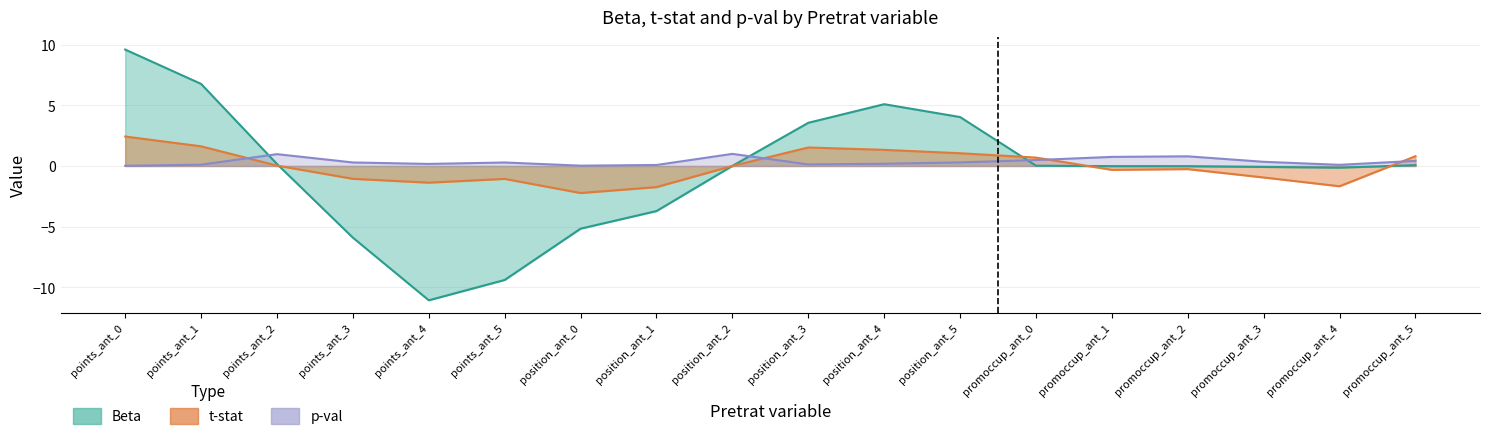

Read the Beta value at position_ant_4.

5.1